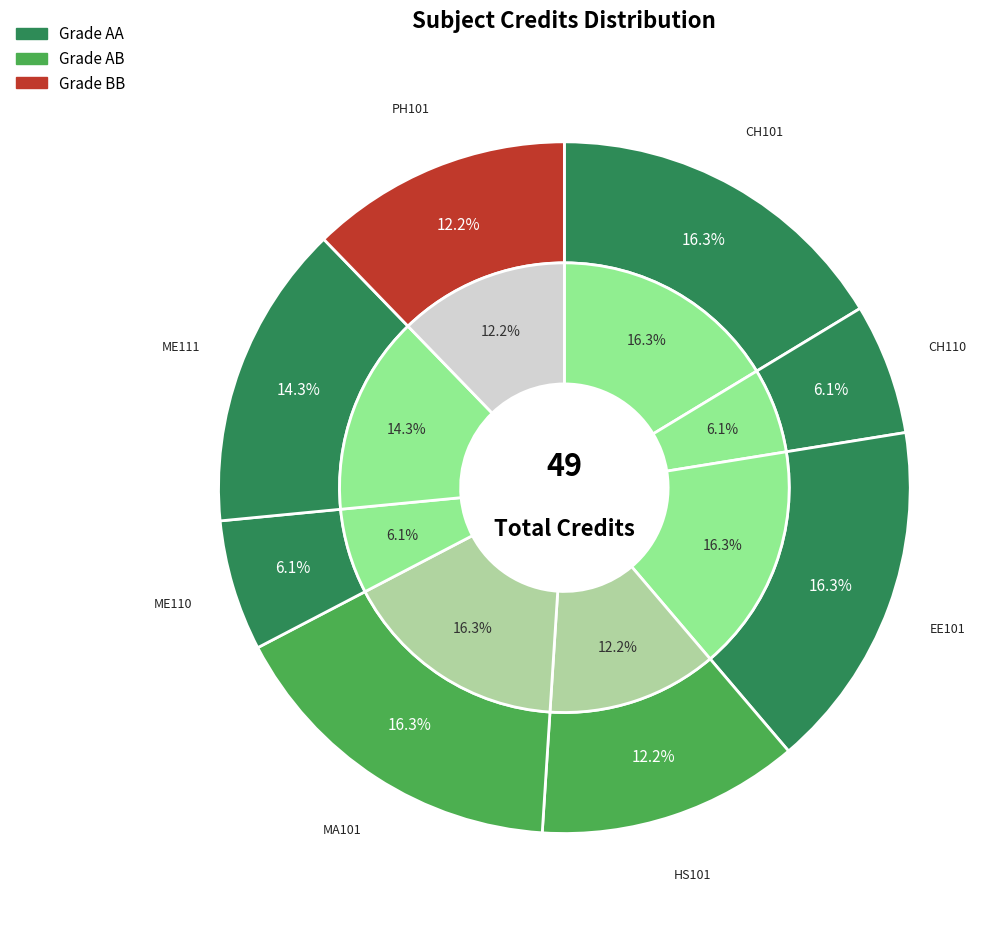

What percentage is the Physics - I slice, to the nearest percent?

12%